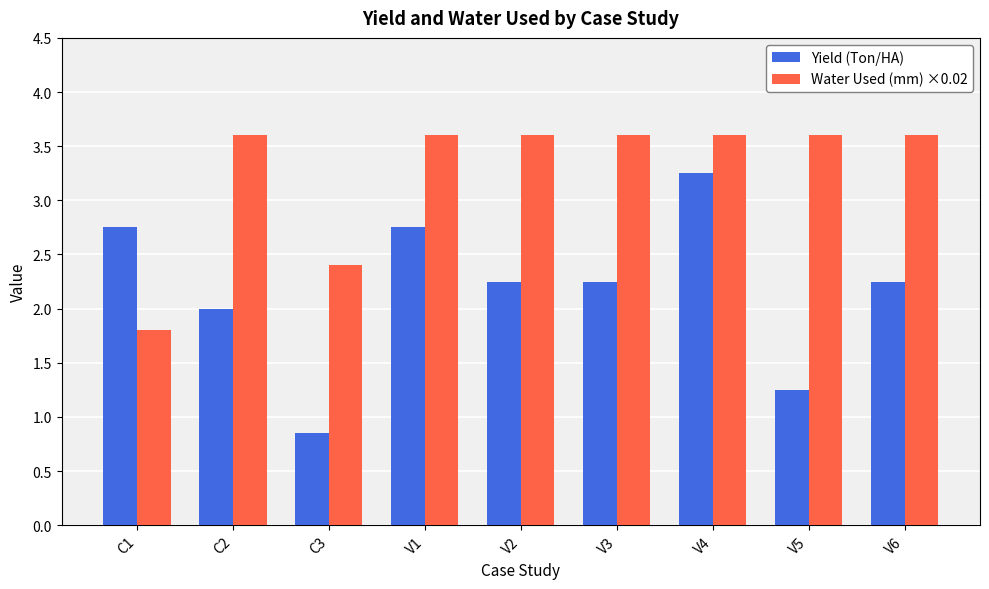

How many Yield (Ton/HA) values are between 2 and 3?

6